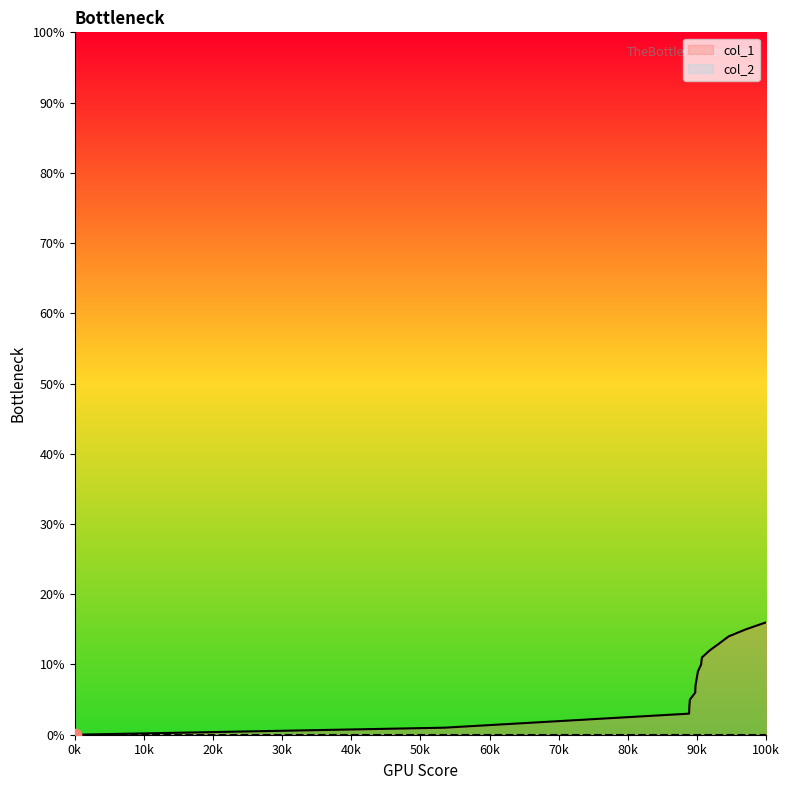

The col_1 series shows 28 at 100k. True or false?

False